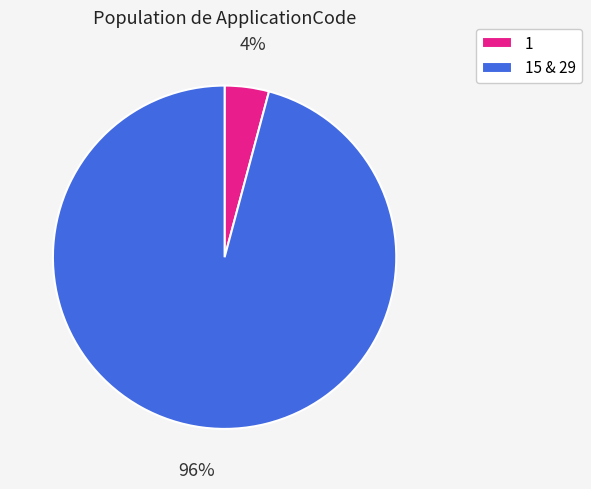

Which category accounts for the majority?

15 & 29